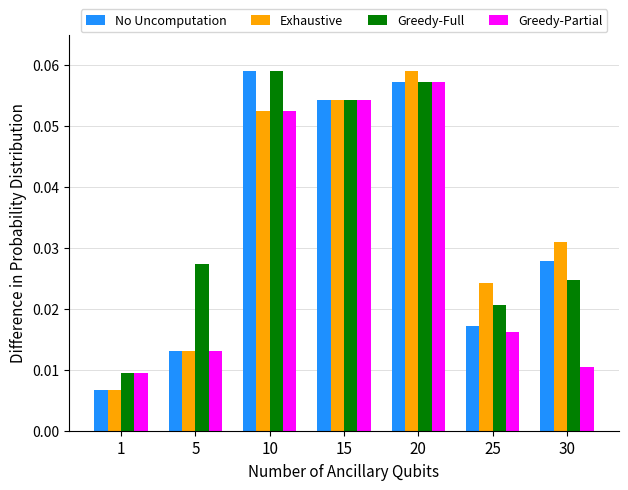

Between 5 and 30, which series saw the biggest shift?

Exhaustive